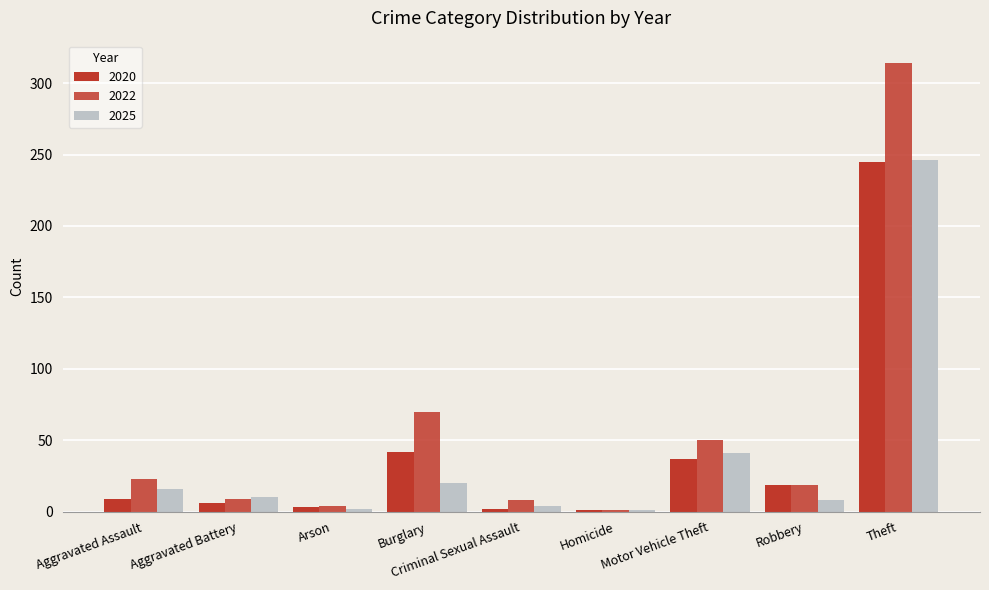

How many groups of bars are there?

9